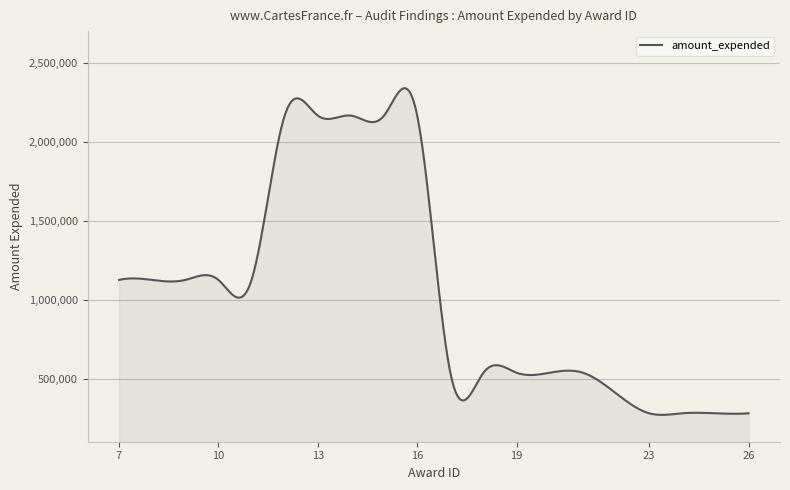

What is the maximum value shown in the chart?

2338551.8